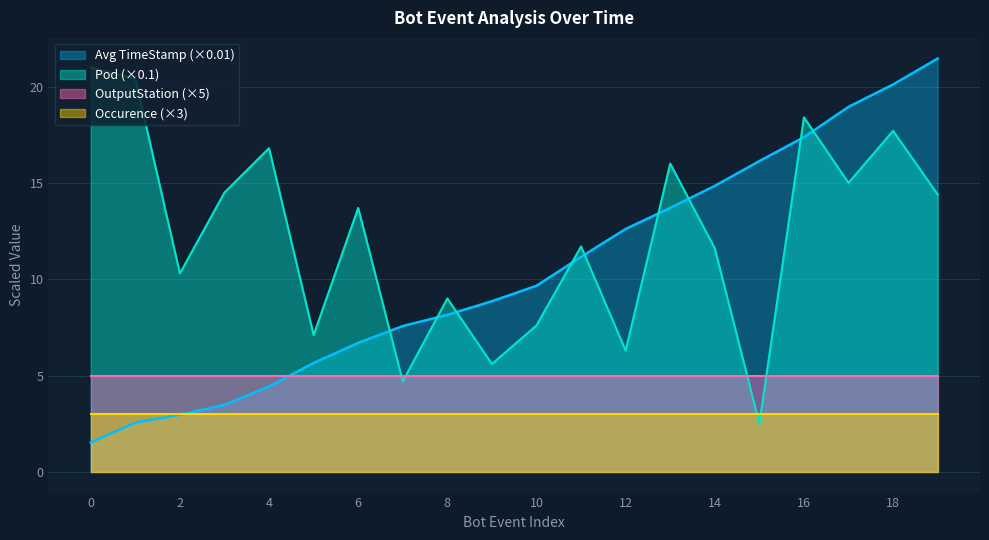

How many values in the Pod series are below 13?

10